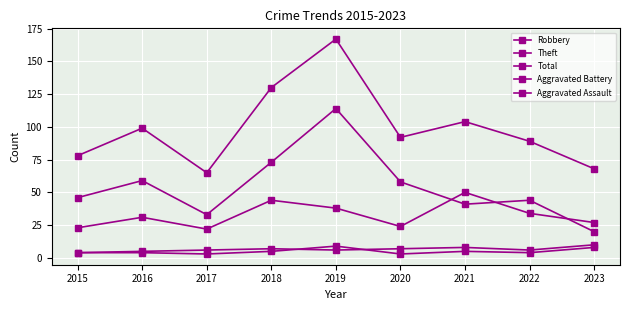

True or false: Aggravated Assault and Theft cross at least once.

False